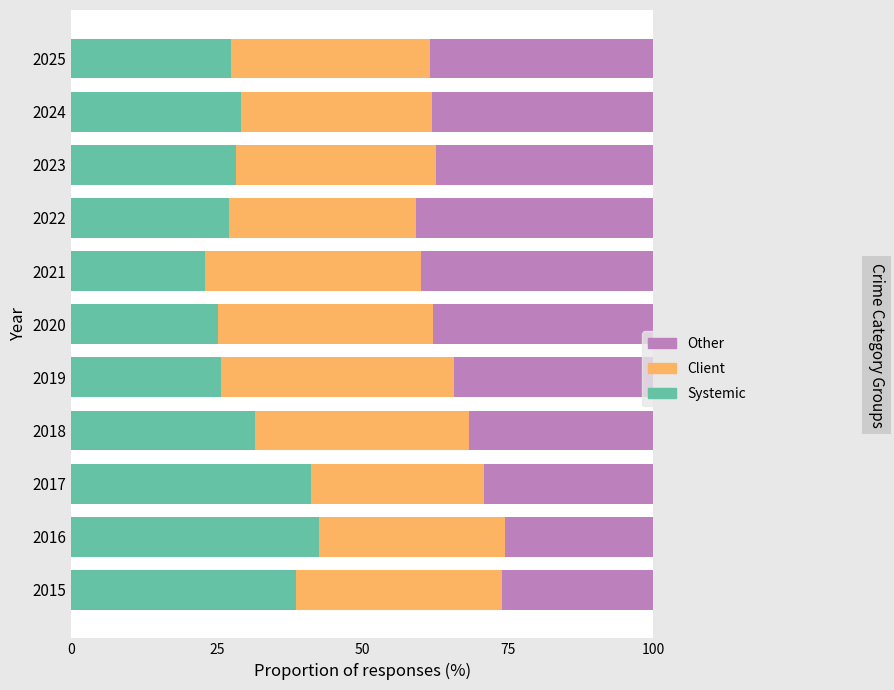

What is the total value across all series at 2025?

100.0